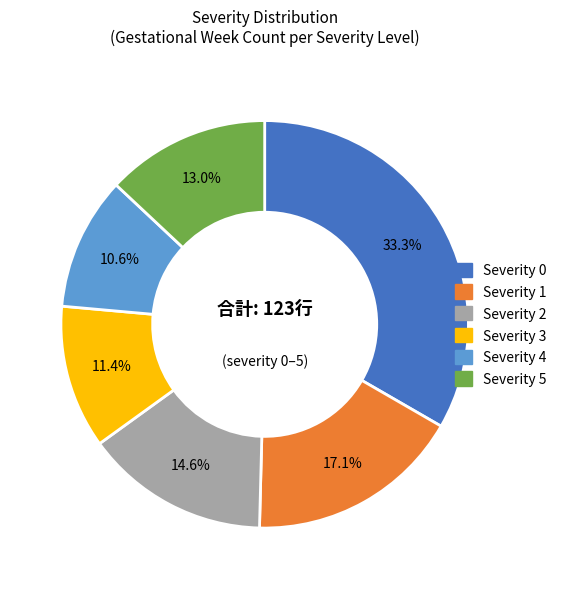

Does any single category account for the majority?

No